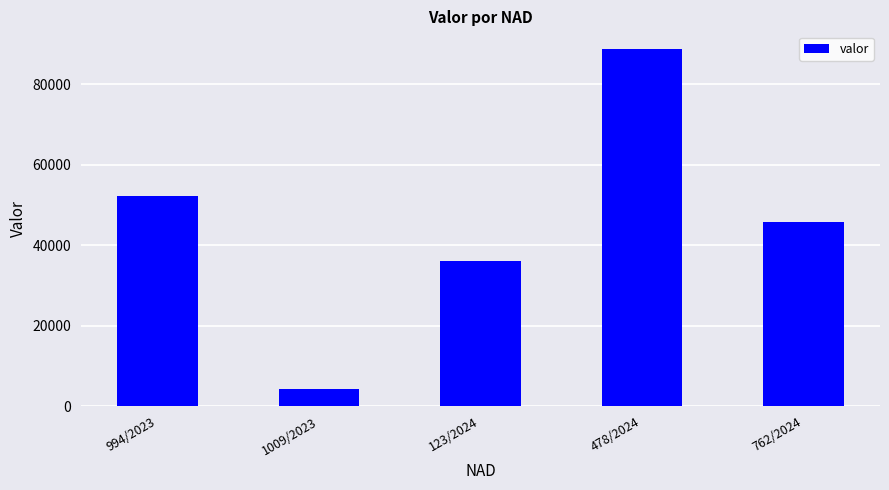

At which label does the data first exceed 45863?

994/2023